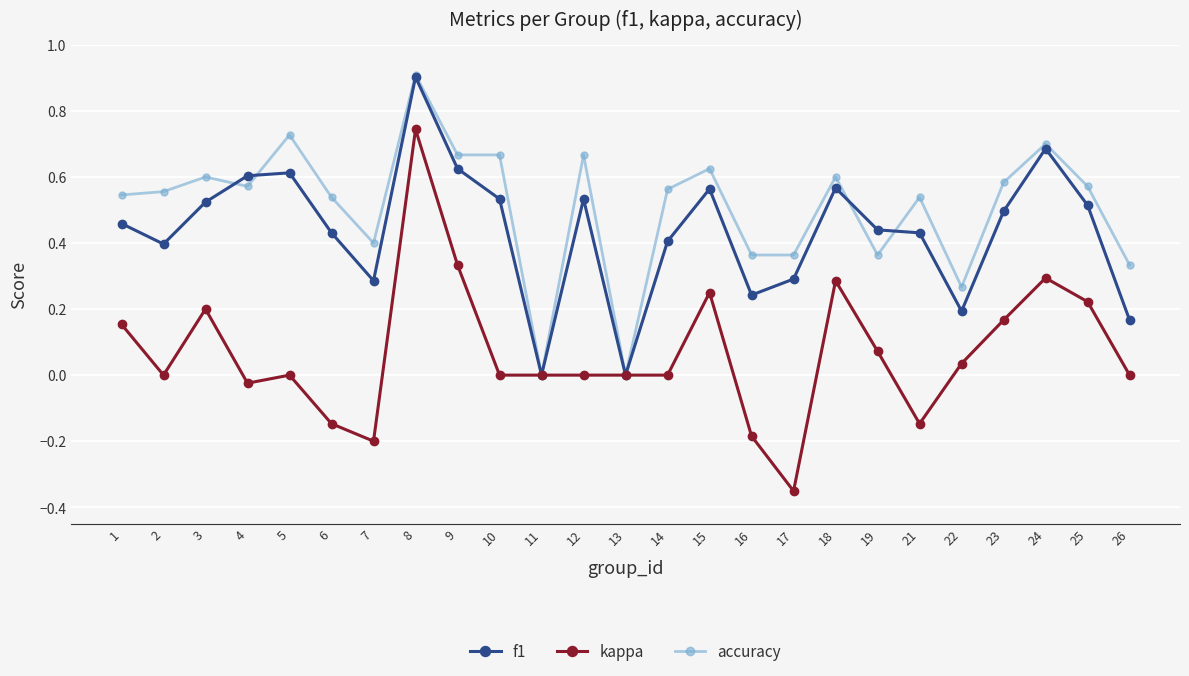

True or false: kappa has a value of 0.7 at 5.

False